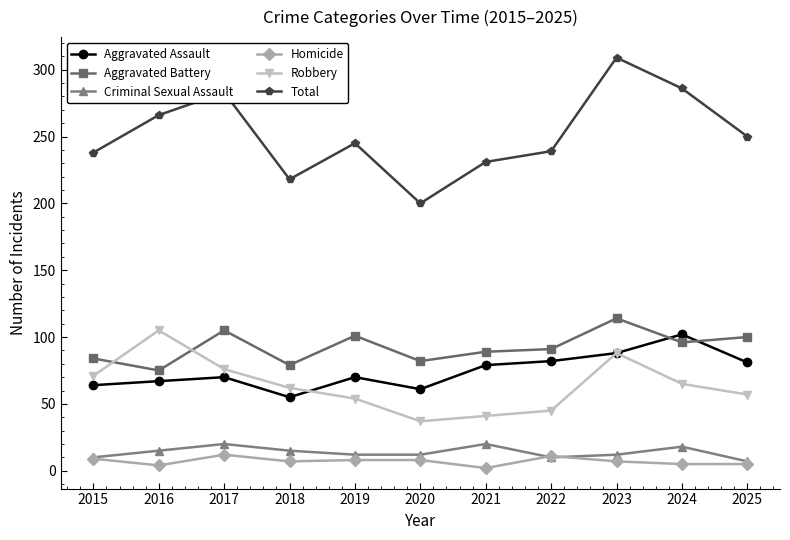

Which series changed the most between 2021 and 2024?

Total